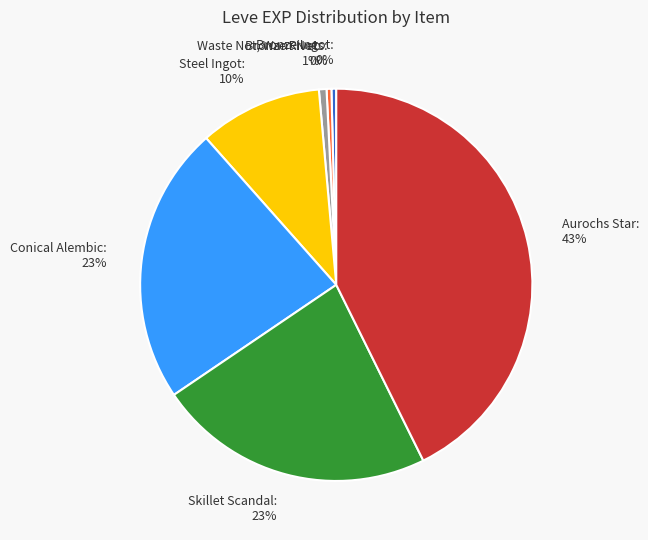

Approximately how many times larger is the value at Bronze Ingot: 0% compared to Bronze Rivets: 0%?

1.0